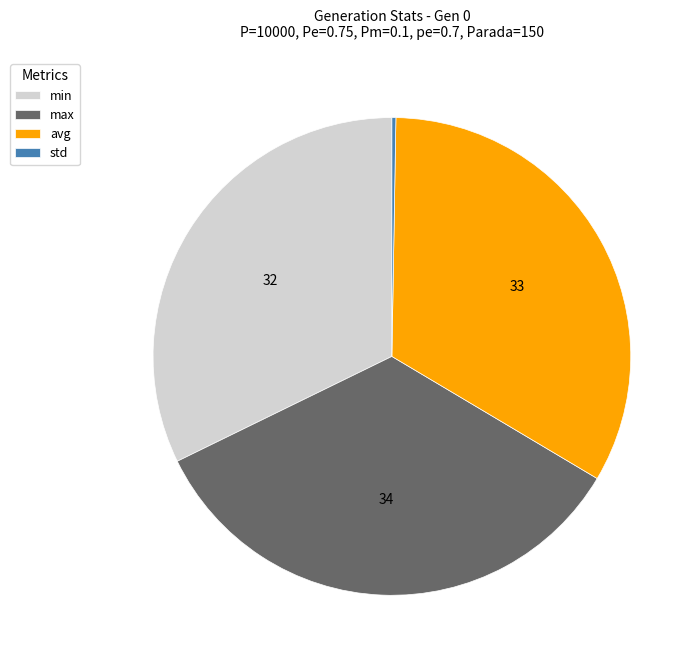

Is it true that min is 32% of the pie?

True